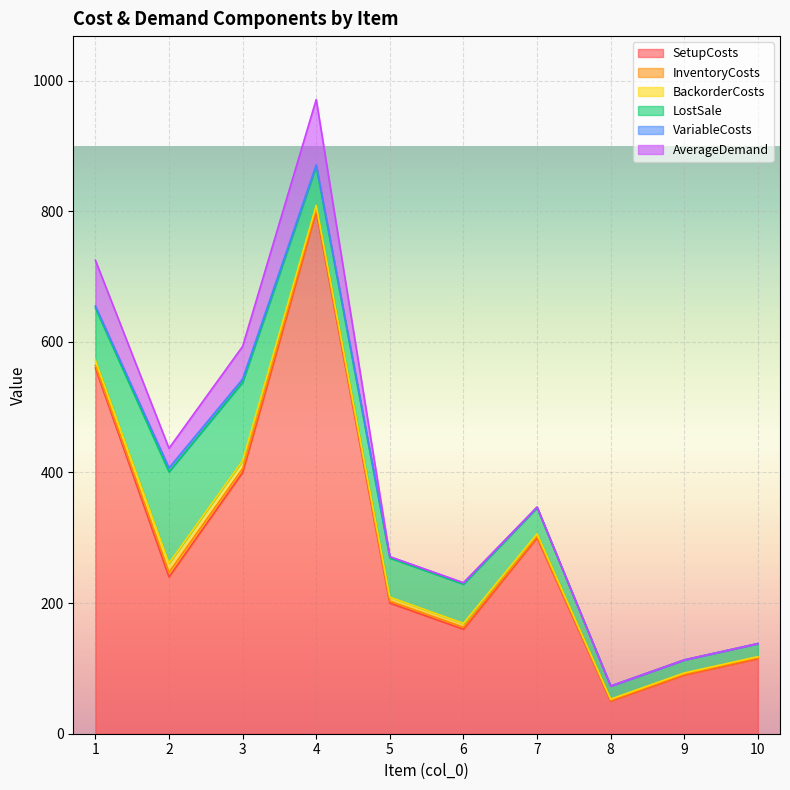

True or false: LostSale and SetupCosts cross at least once.

False